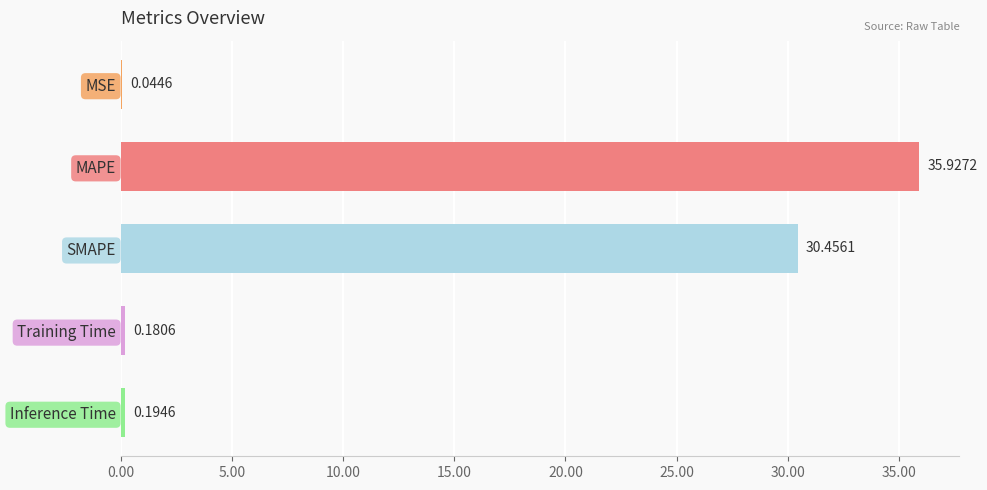

What is the greatest value displayed?

35.9